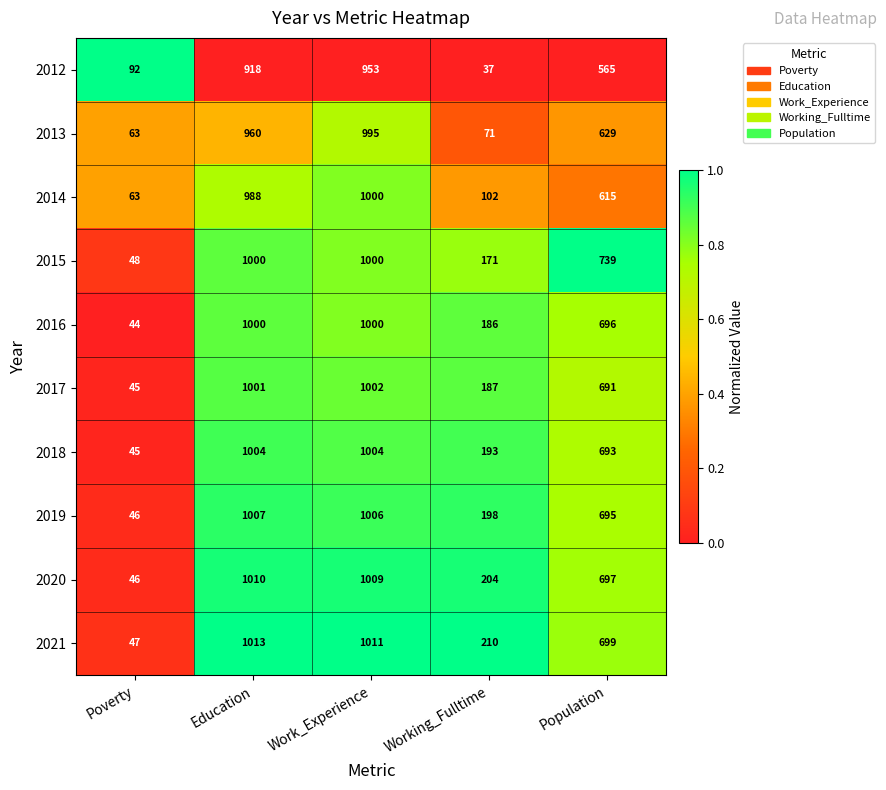

Which series has the largest range (max minus min)?

2021